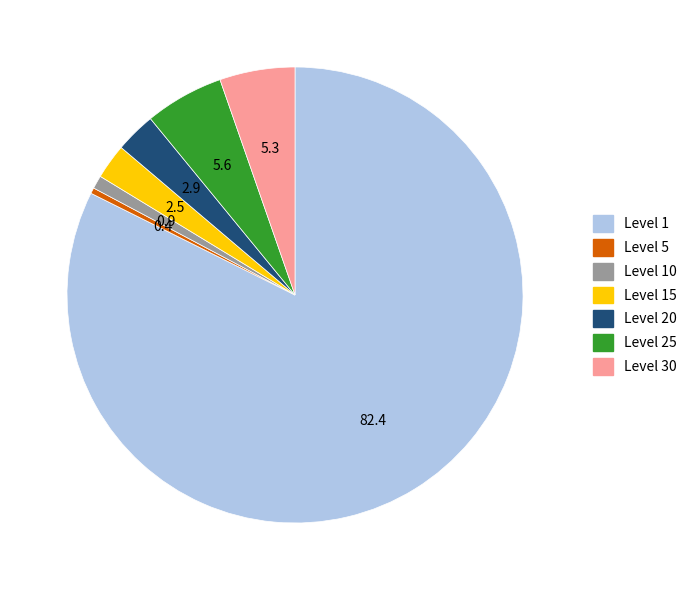

Is there any slice that represents more than half of the pie?

Yes